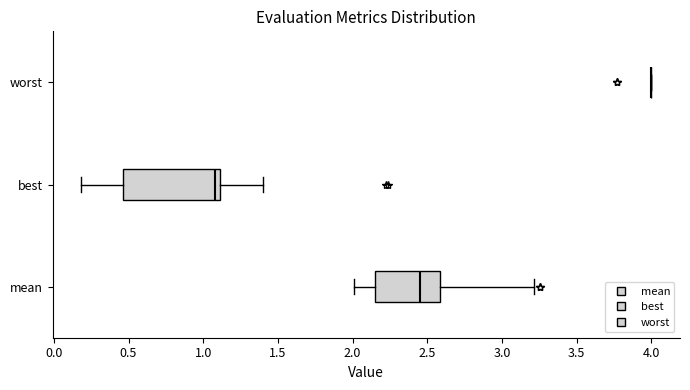

Reading bottom to top, read every box against the x-axis: the position of its median line, the range the box covers, and the ends of its whiskers. The values are not printed on the chart, so give them approximately, as read against the axis.

mean: median 2.45, box 2.15 to 2.60, whiskers 2.00 to 3.20
best: median 1.10 (just left of the box's right edge), box 0.45 to 1.10, whiskers 0.20 to 1.40
worst: box collapsed to a line at 4.00, whiskers 4.00 to 4.00